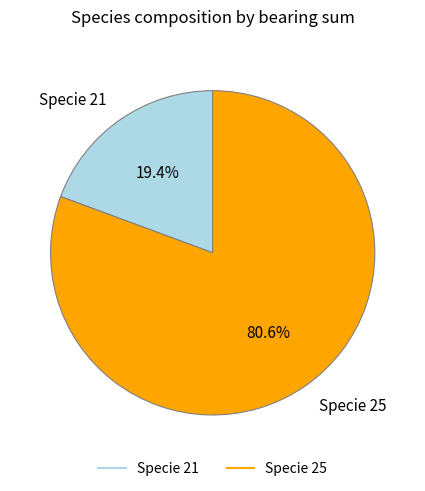

Is there a majority slice in this chart?

Yes